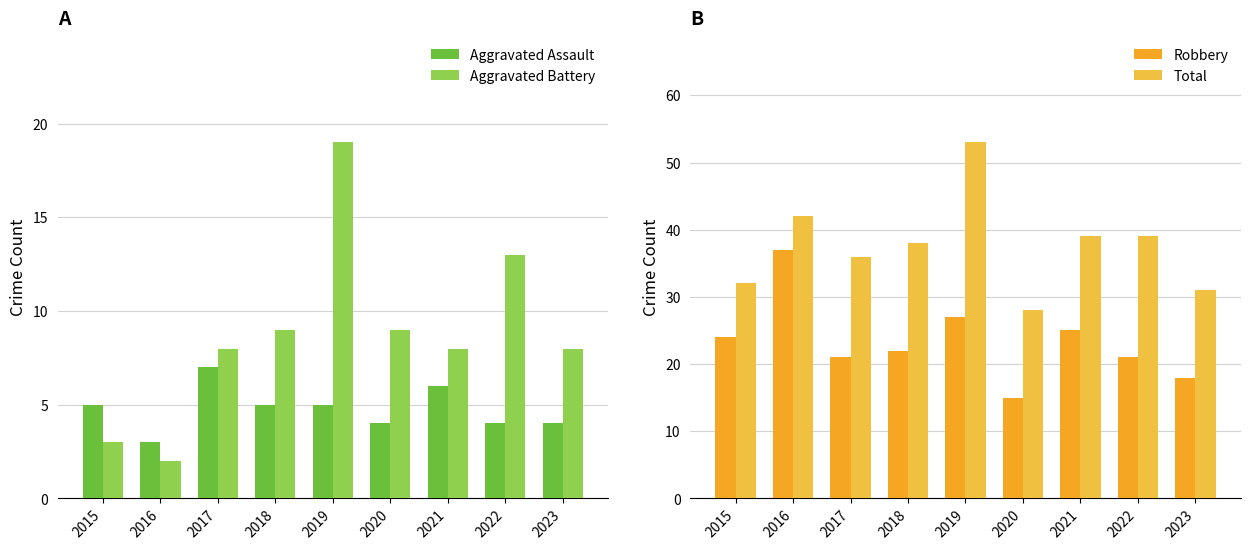

The value of Aggravated Assault at 2019 is 1. True or false?

False